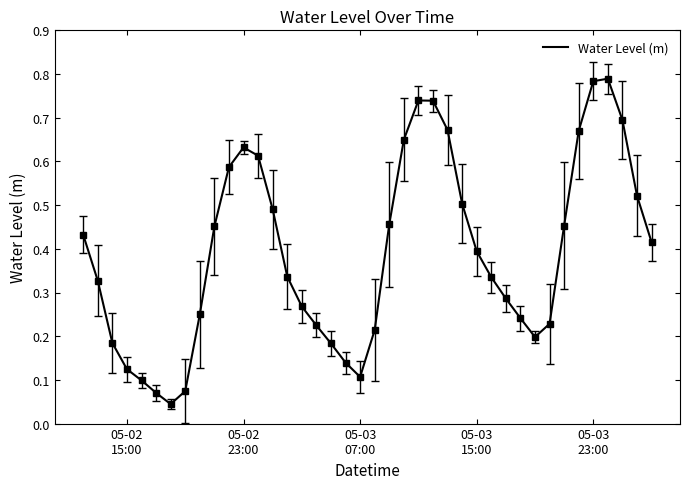

Does the chart have visible grid lines?

No